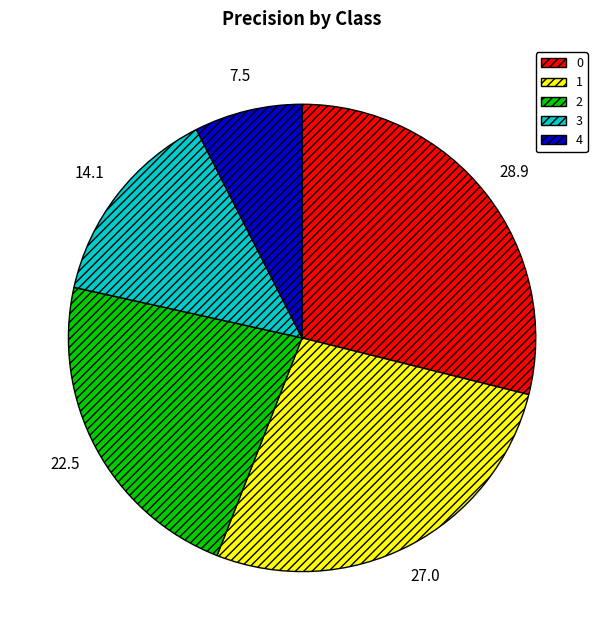

How many slices are in this pie chart?

5